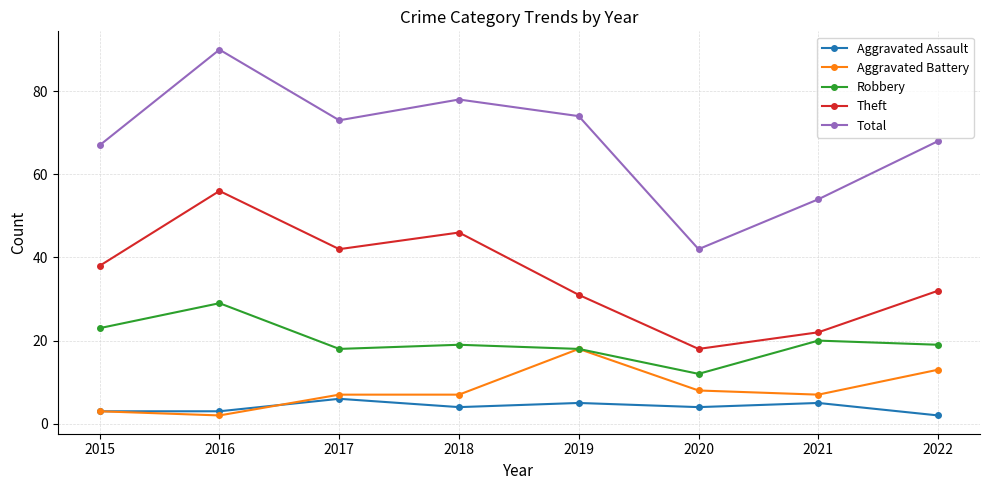

Which series changed the most between 2017 and 2022?

Theft